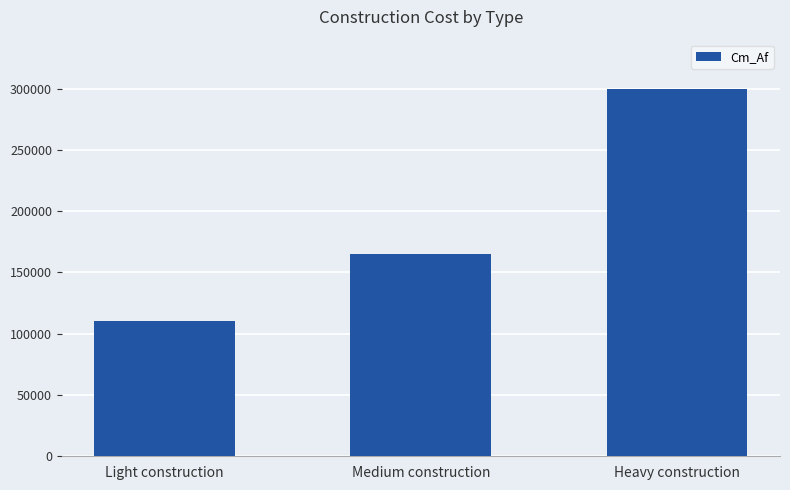

What is the smallest value displayed?

110000